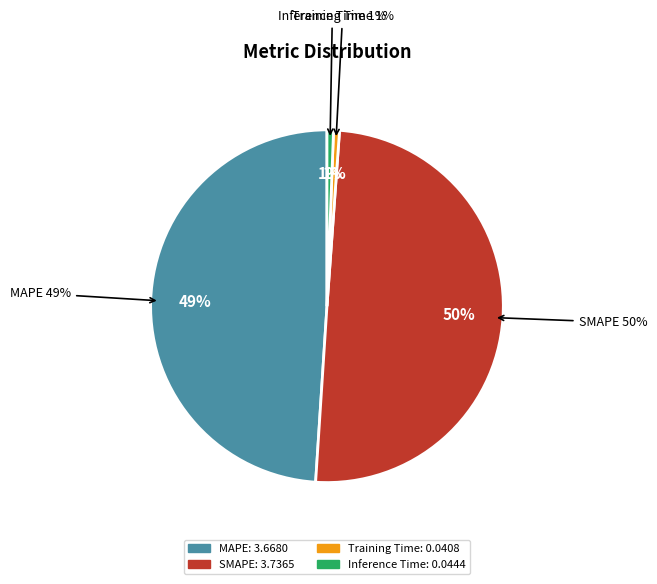

Does any single category account for the majority?

No